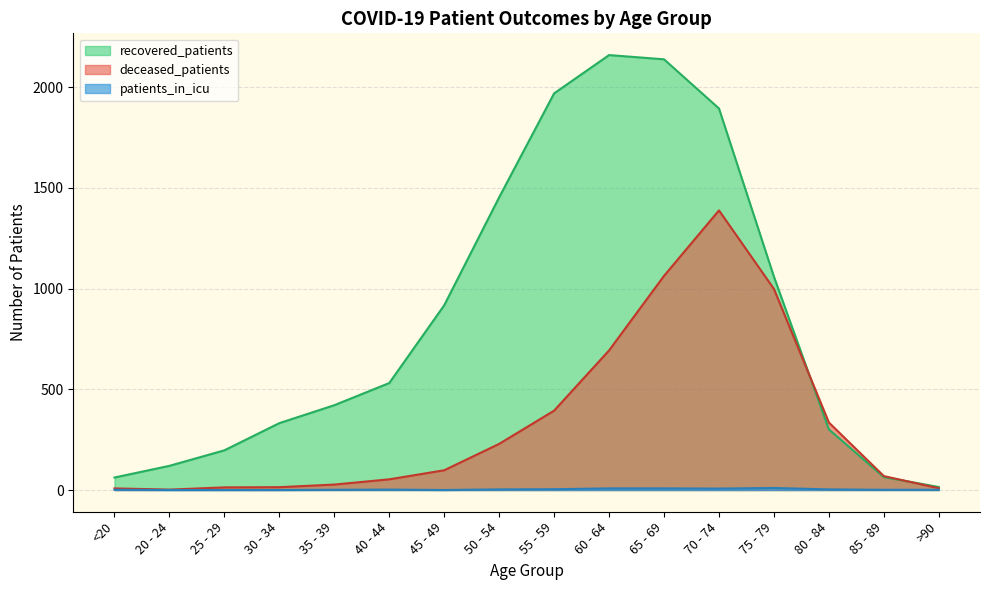

What is the difference between the deceased_patients values at <20 and 25 - 29?

5